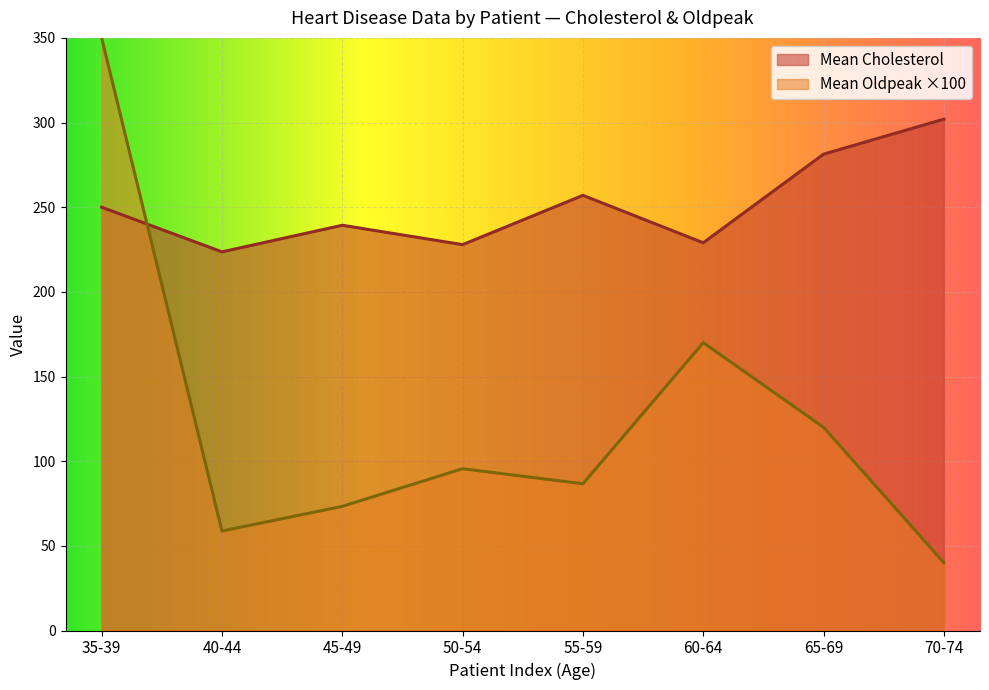

After their last crossing, which series has the higher values: Mean Oldpeak ×100 or Mean Cholesterol?

Mean Cholesterol